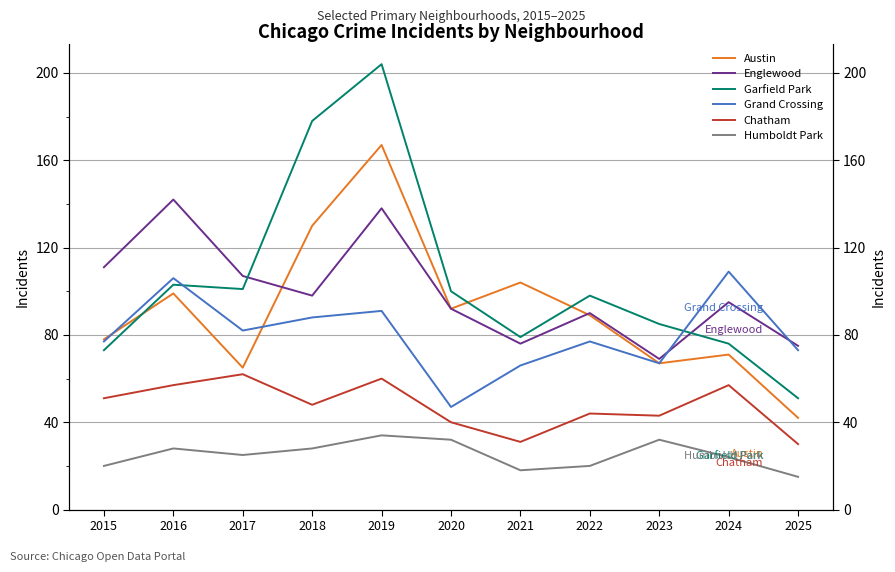

How many interior local peaks does the Grand Crossing series have?

4